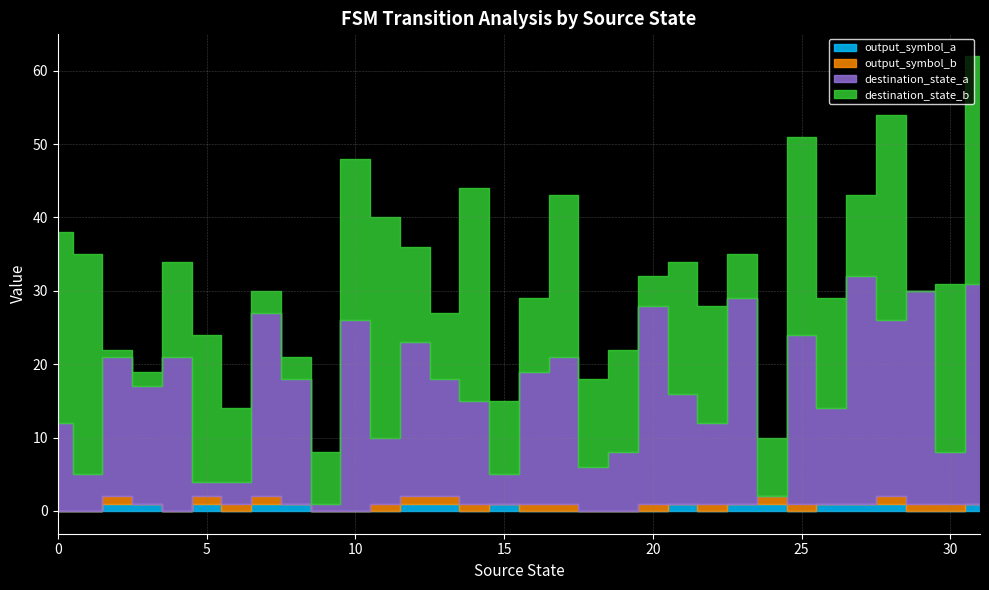

Which series ends up on top after the final intersection of destination_state_b and destination_state_a?

destination_state_b